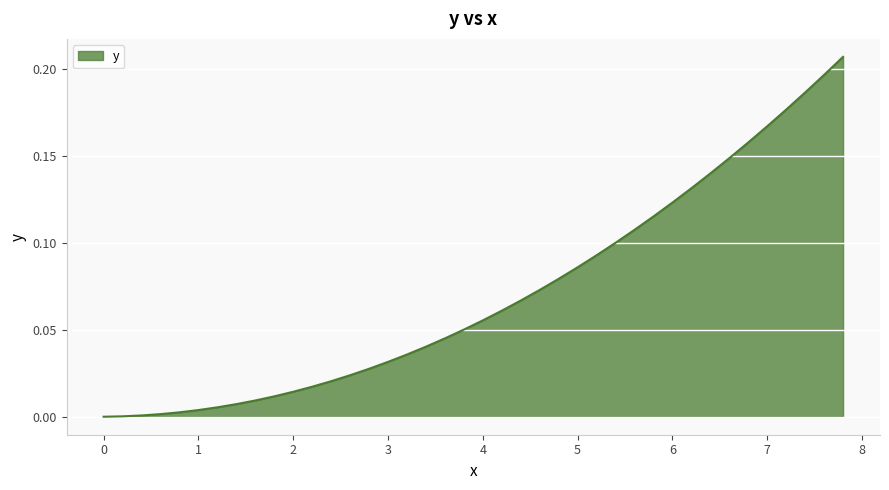

How many lines are shown in the chart?

1